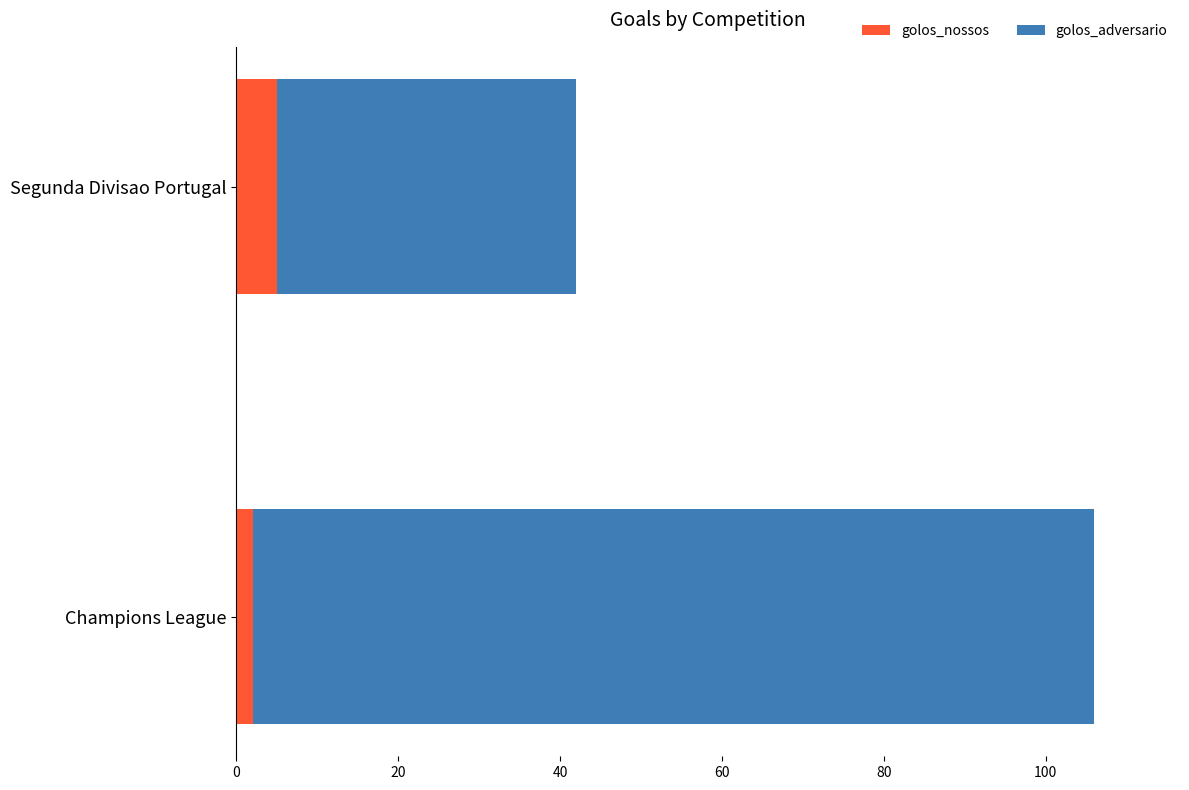

Count the number of data series in this chart.

2